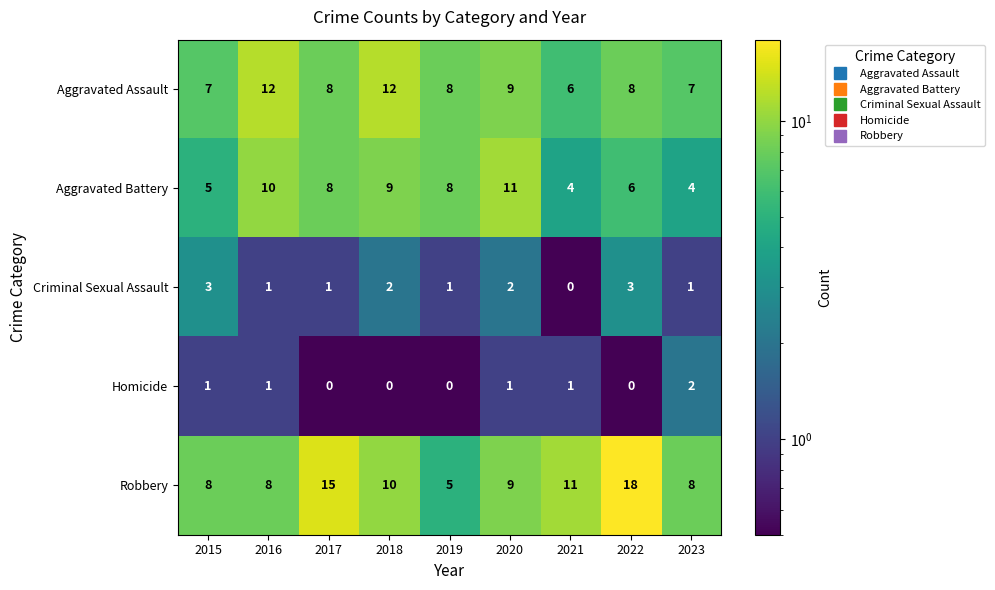

At which category is the sum across all series the highest?

2022